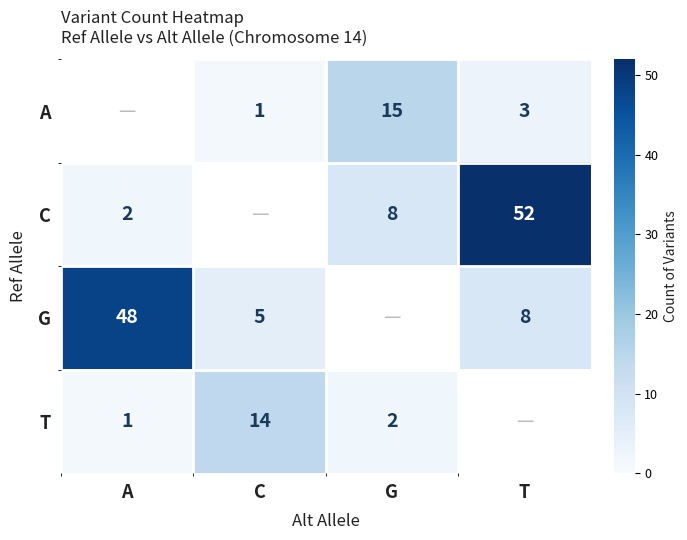

Is the value of A at T greater than the value of T at C?

No